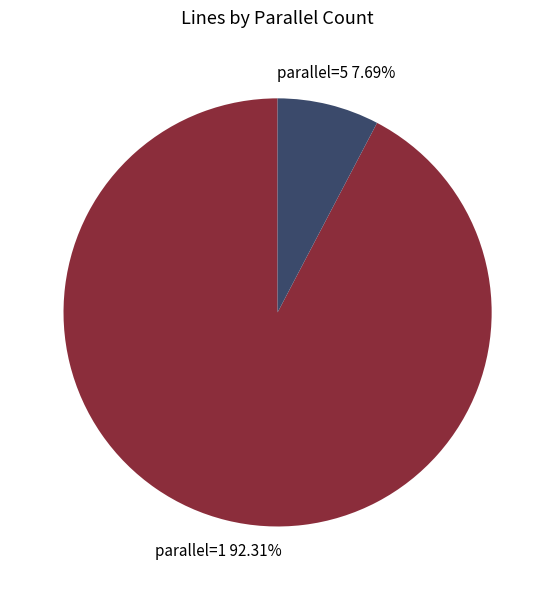

Which slice is the smallest?

parallel=5